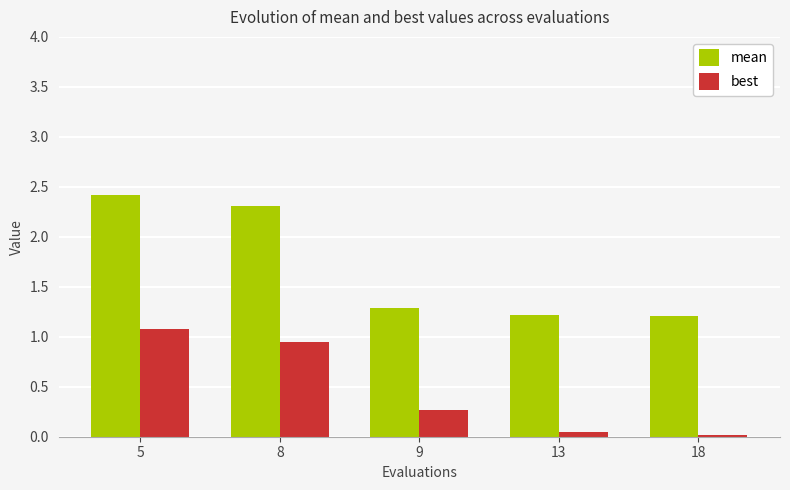

List the series in order of their peak value, highest first.

mean, best